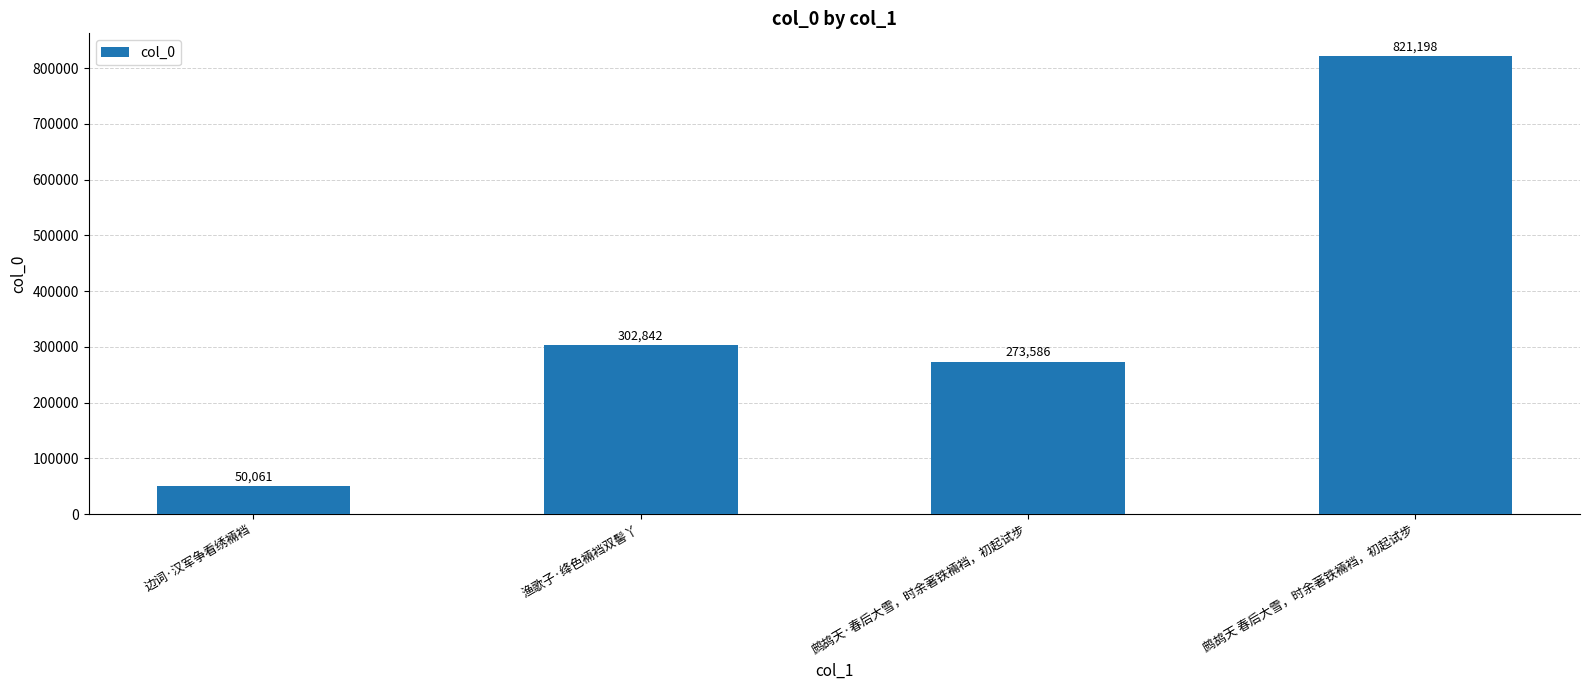

What is the label of the 1st bar from the right?

鹧鸪天 春后大雪，时余著铁裲裆，初起试步